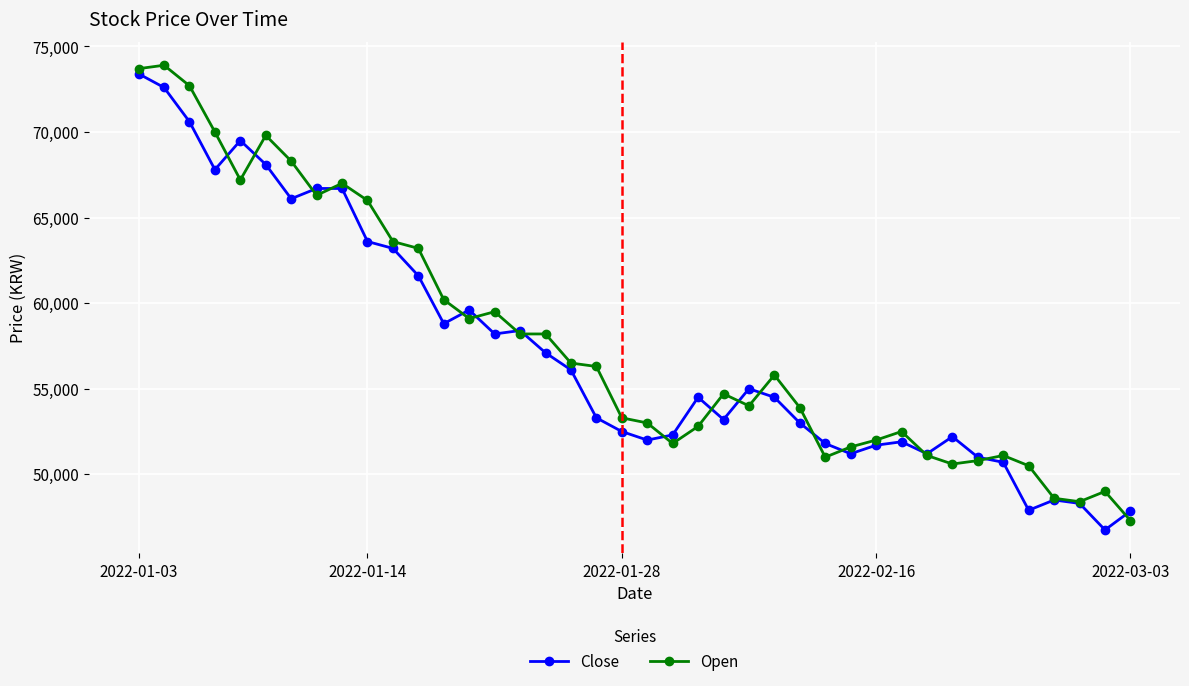

What are all the series names shown in the legend?

Close, Open